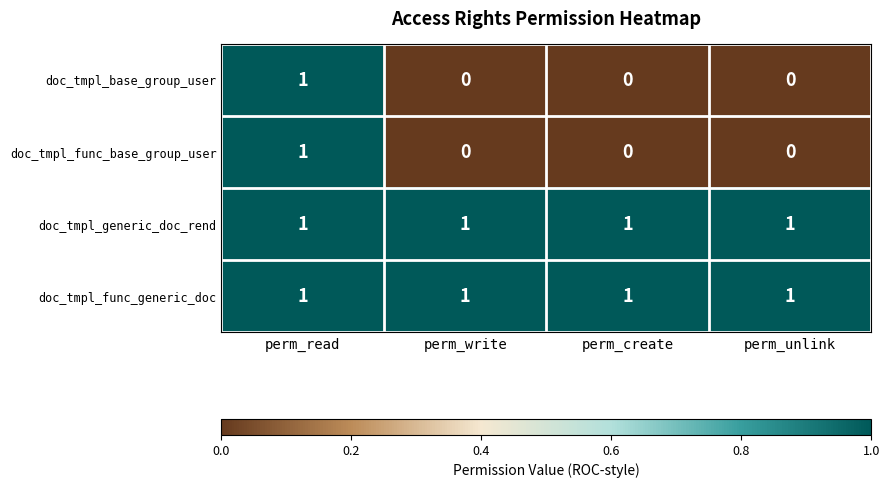

The doc_tmpl_func_base_group_user series shows 1 at perm_read. True or false?

True